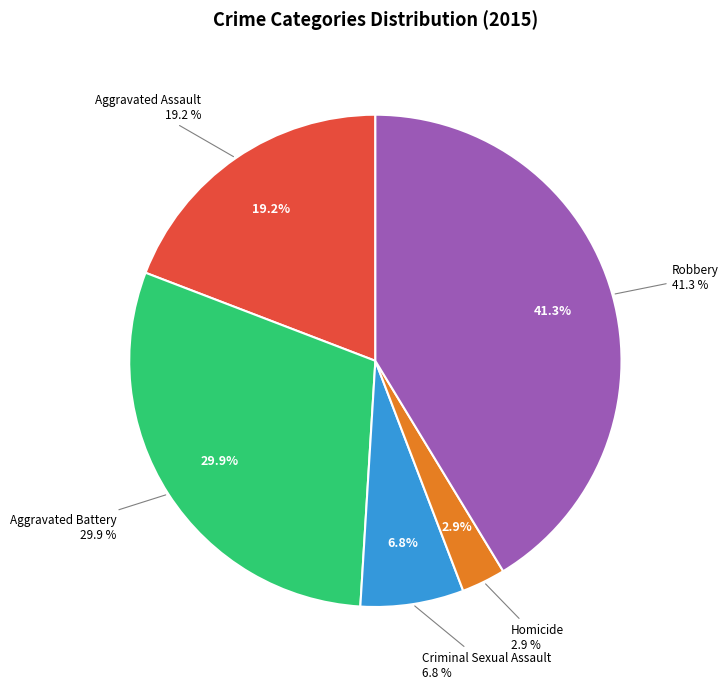

Is there any slice that represents more than half of the pie?

No